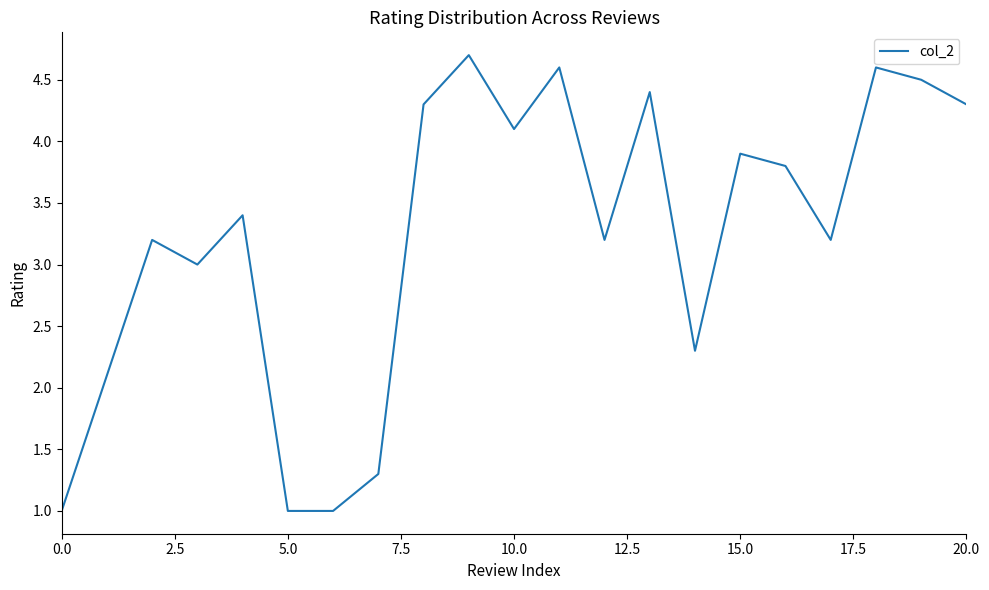

What is the minimum value shown in the chart?

1.0